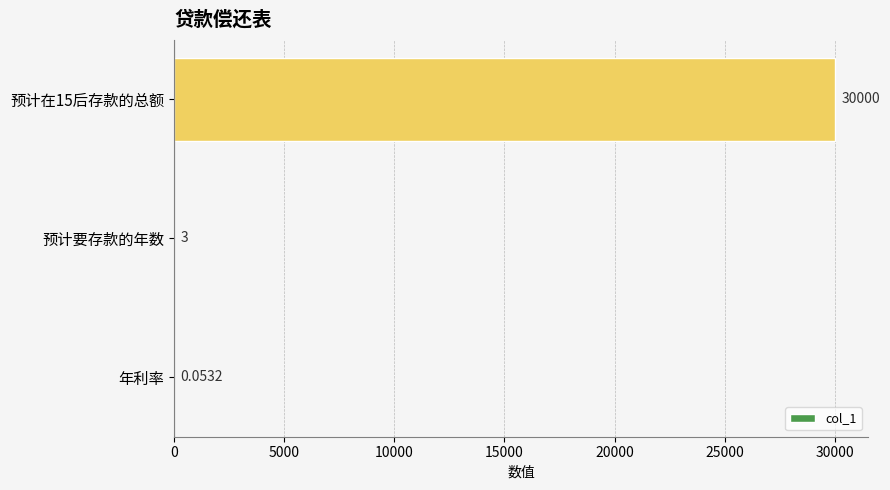

At which label is the value closest to 15000?

预计要存款的年数